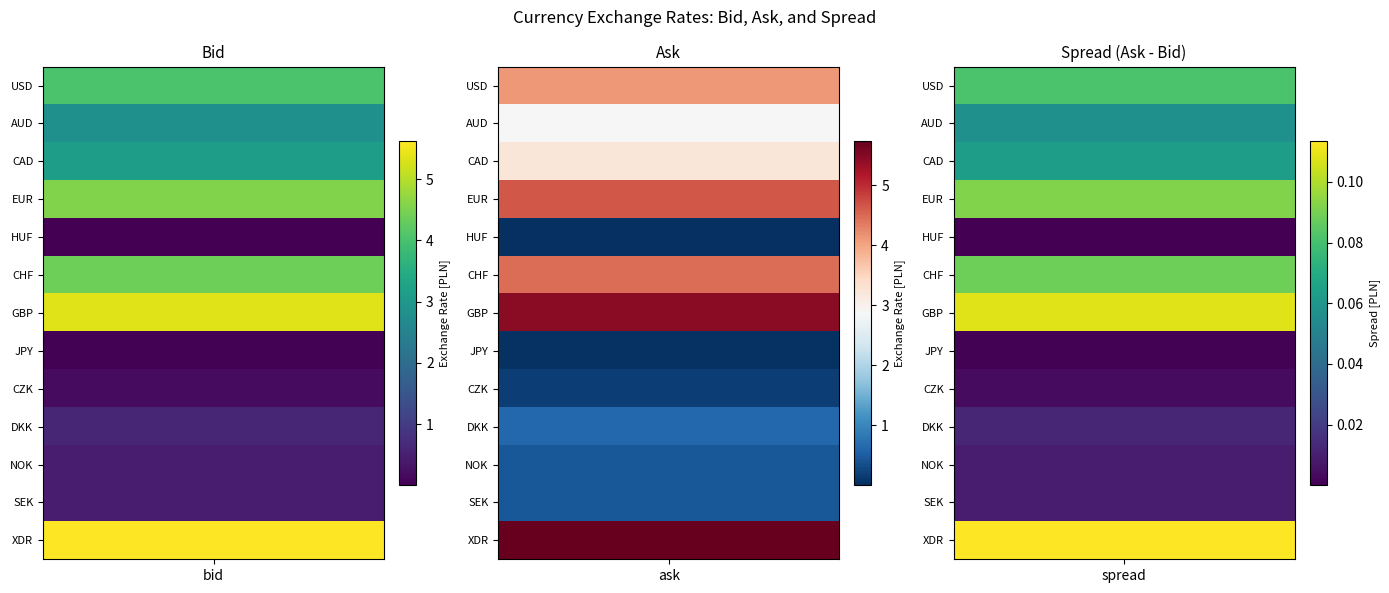

List the labels in order of CZK value, smallest first.

0, 1